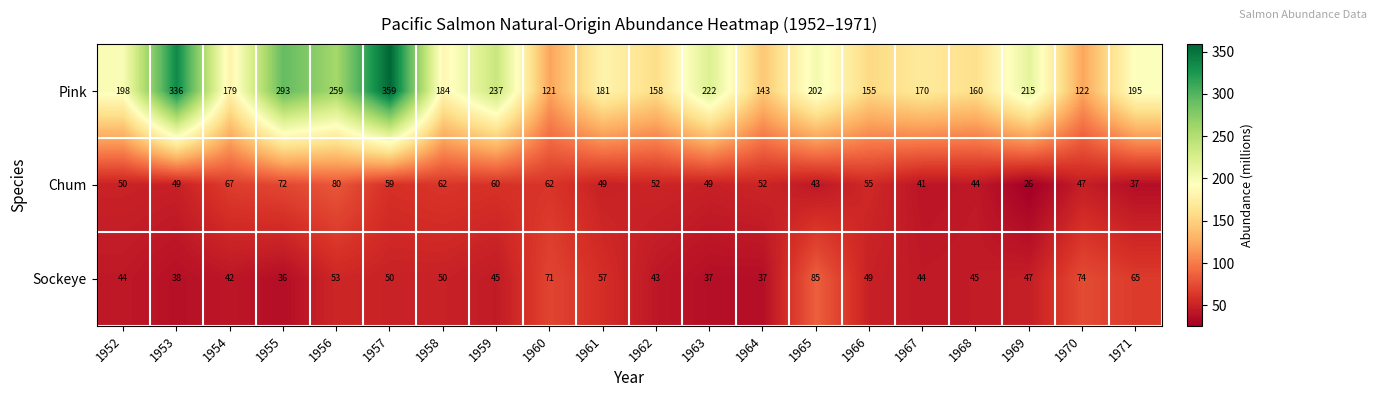

How many data points in Sockeye are less than 47?

10